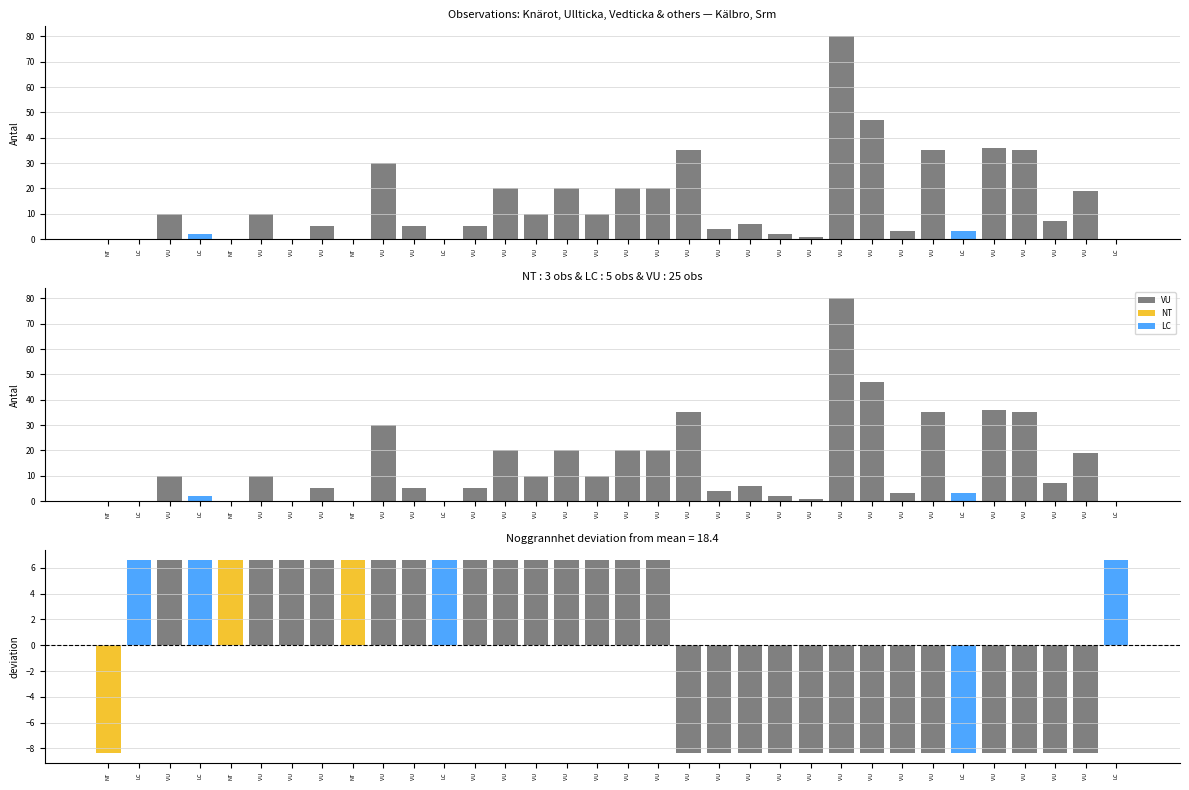

What is the minimum value shown in the chart?

-8.4